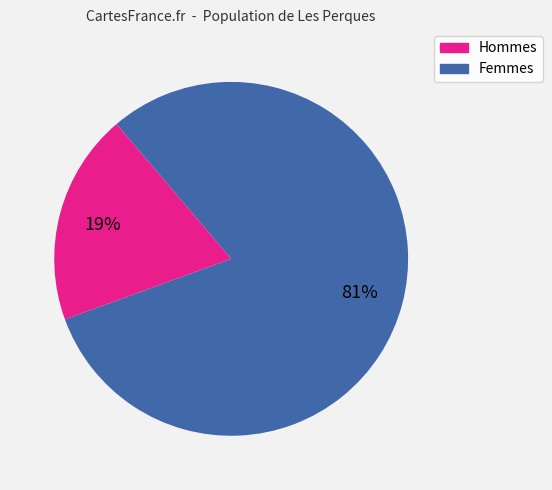

To the nearest percent, what is the average slice percentage?

50%